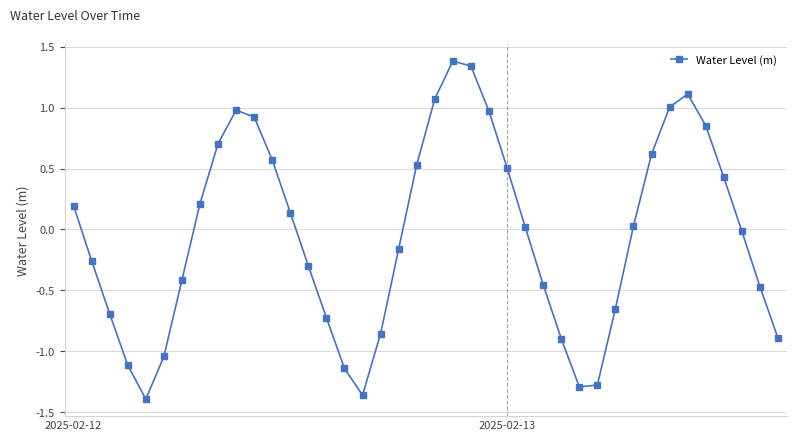

What is the sum of all values?

-1.8